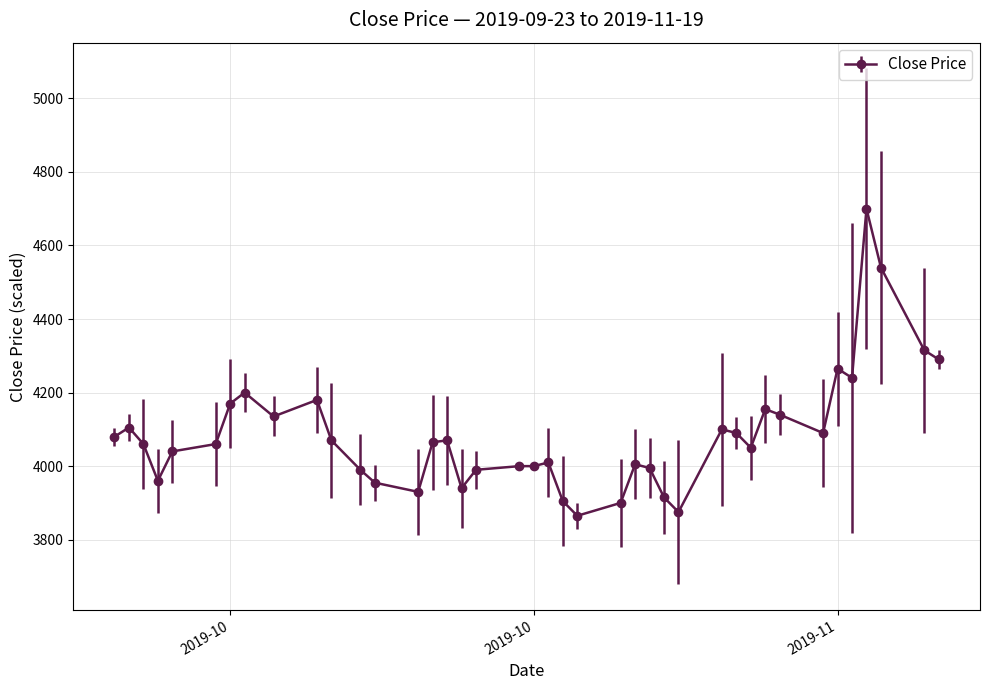

What is the smallest value displayed?

3865